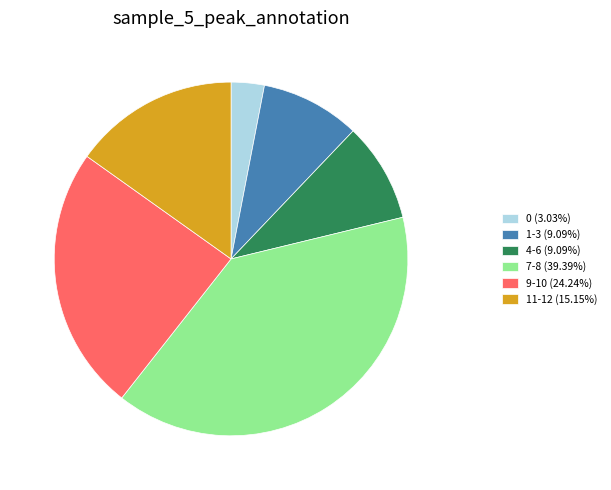

Approximately how many times larger is the value at 0 compared to 11-12?

0.2